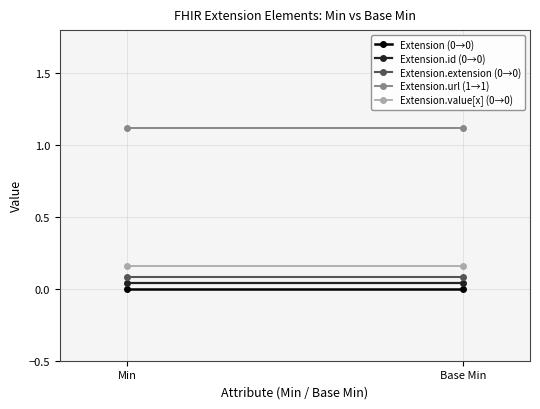

List the labels in order of Extension.value[x] (0→0) value, largest first.

Min, Base Min